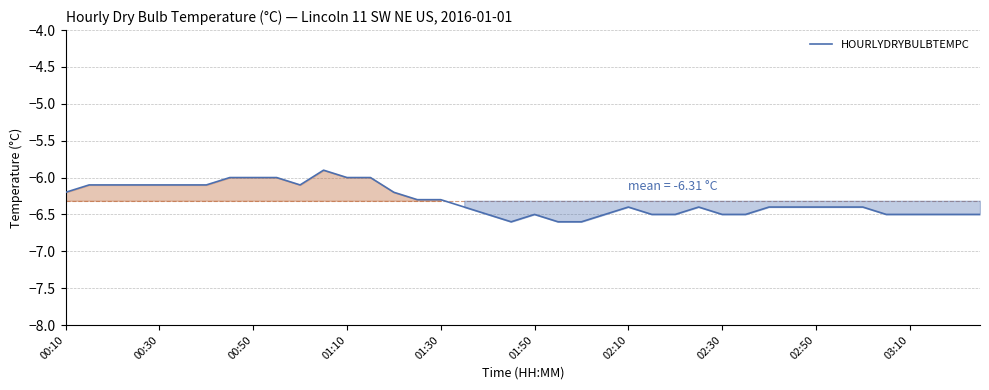

What is the smallest value displayed?

-6.6